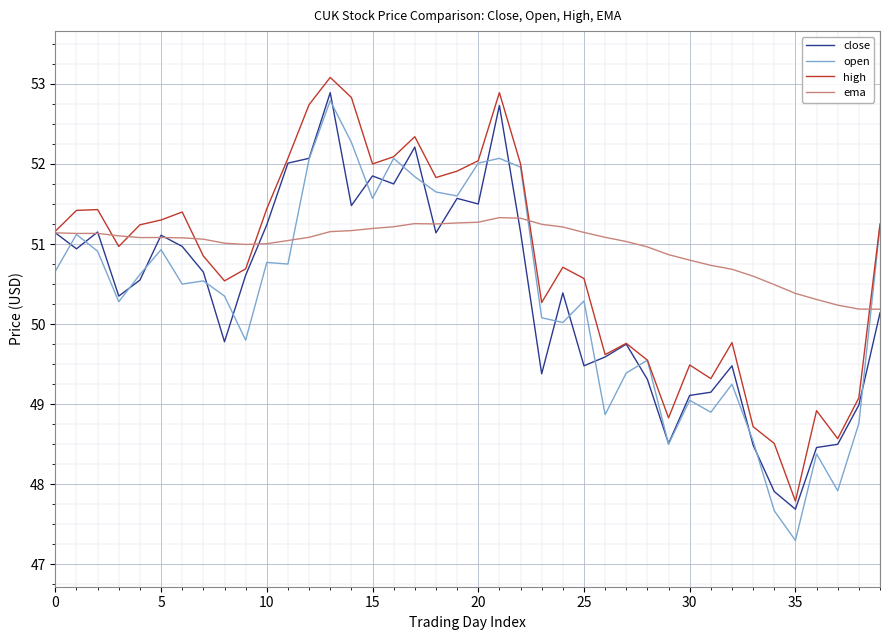

True or false: open has more than 2 interior local peaks.

True